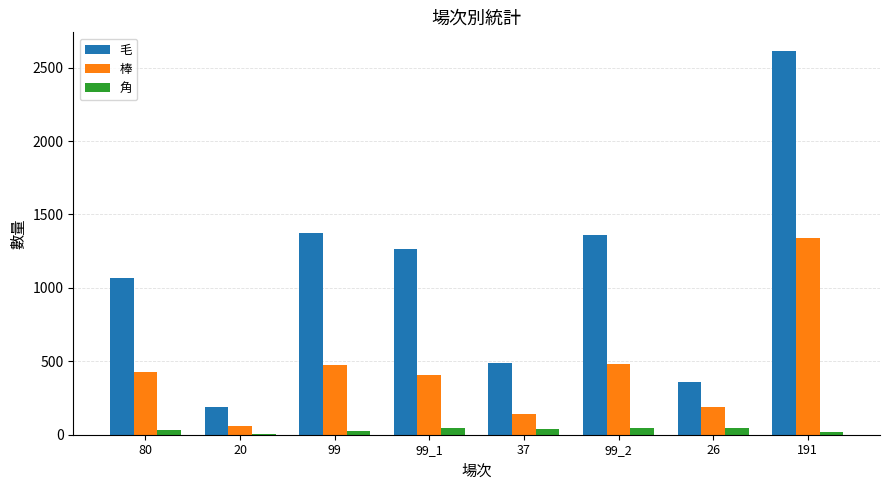

What is the highest value of the 棒 series?

1340